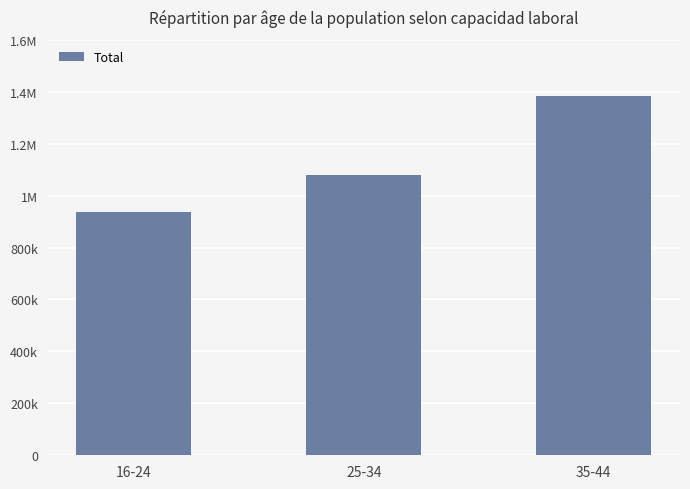

Rank the categories by value from lowest to highest.

16-24, 25-34, 35-44